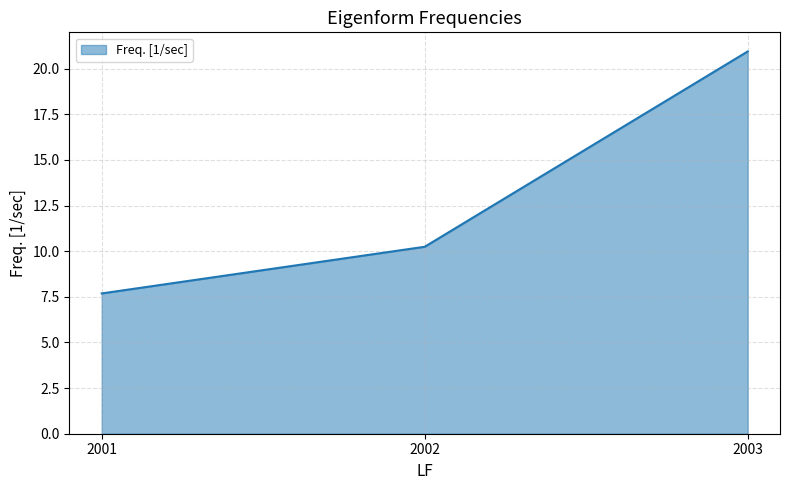

What is the sum of all values?

38.9